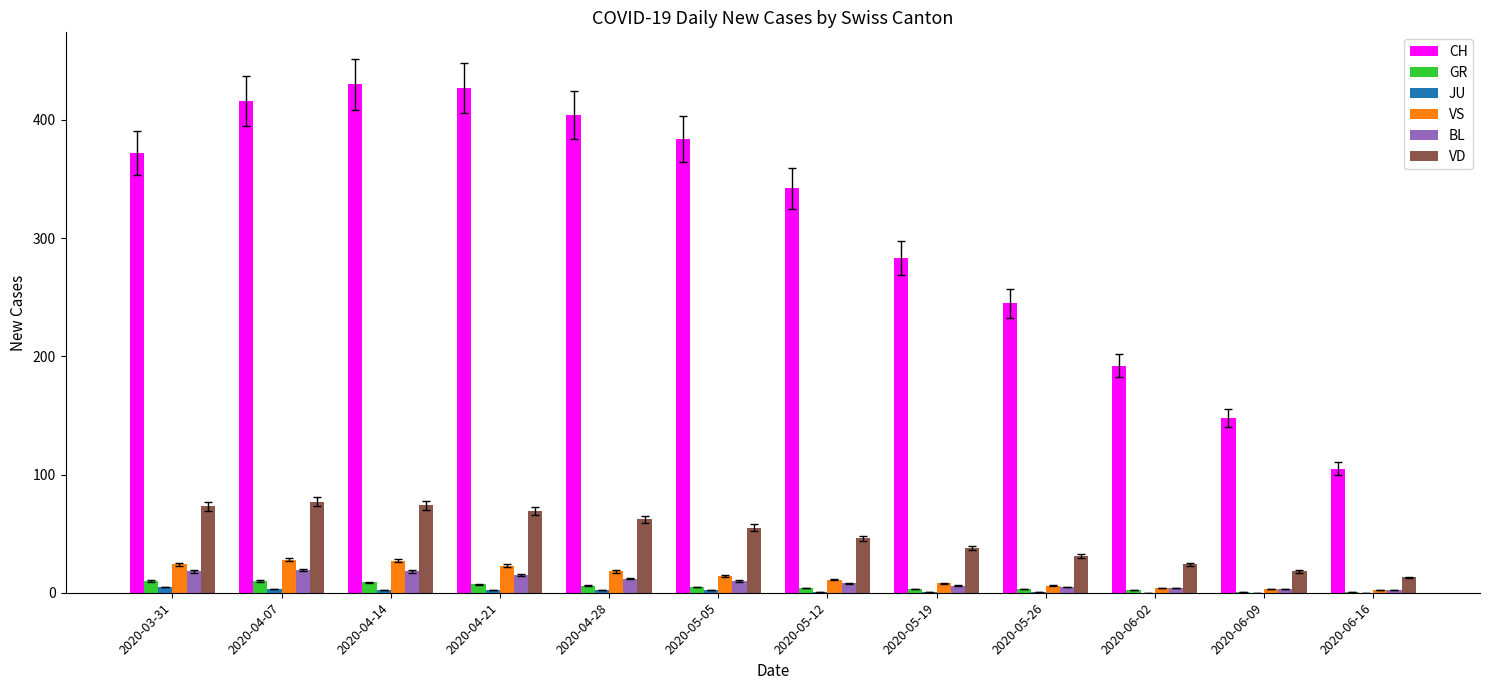

Which series has the largest total across all categories?

CH